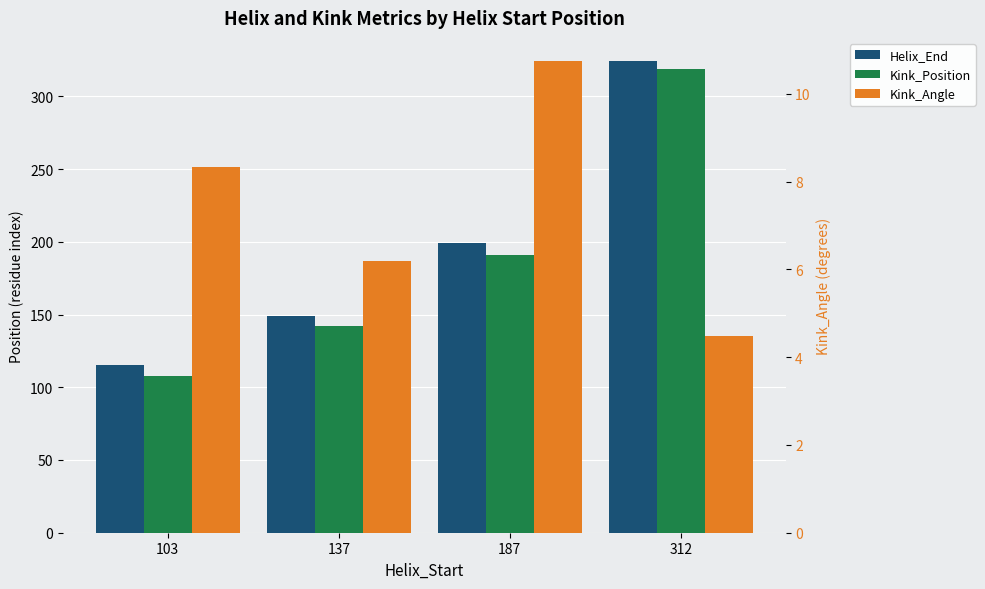

What is the sum of all Kink_Position values?

760.0